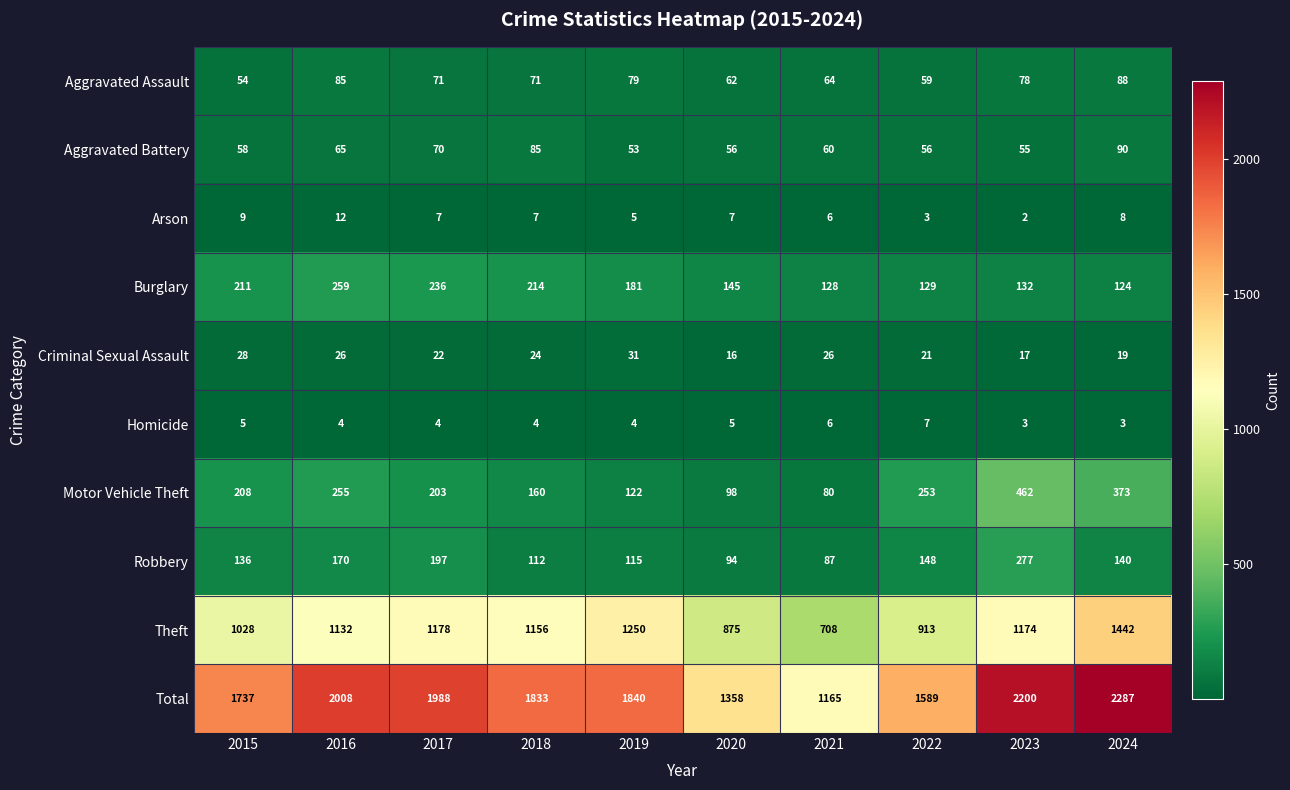

Is it true that Arson equals 2 at 2017?

False